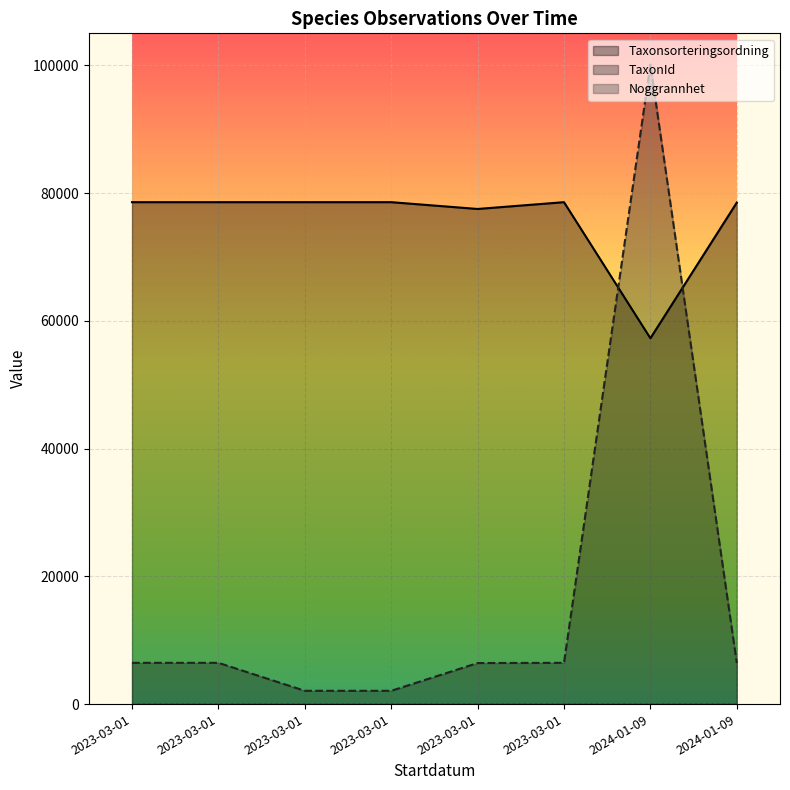

Reading left to right, list all the values displayed in this chart.

Taxonsorteringsordning: 2023-03-01=78569	2023-03-01=78569	2023-03-01=78570	2023-03-01=78570	2023-03-01=77506	2023-03-01=78569	2024-01-09=57265	2024-01-09=78507
TaxonId: 2023-03-01=6458	2023-03-01=6458	2023-03-01=2081	2023-03-01=2081	2023-03-01=6425	2023-03-01=6458	2024-01-09=100109	2024-01-09=6425